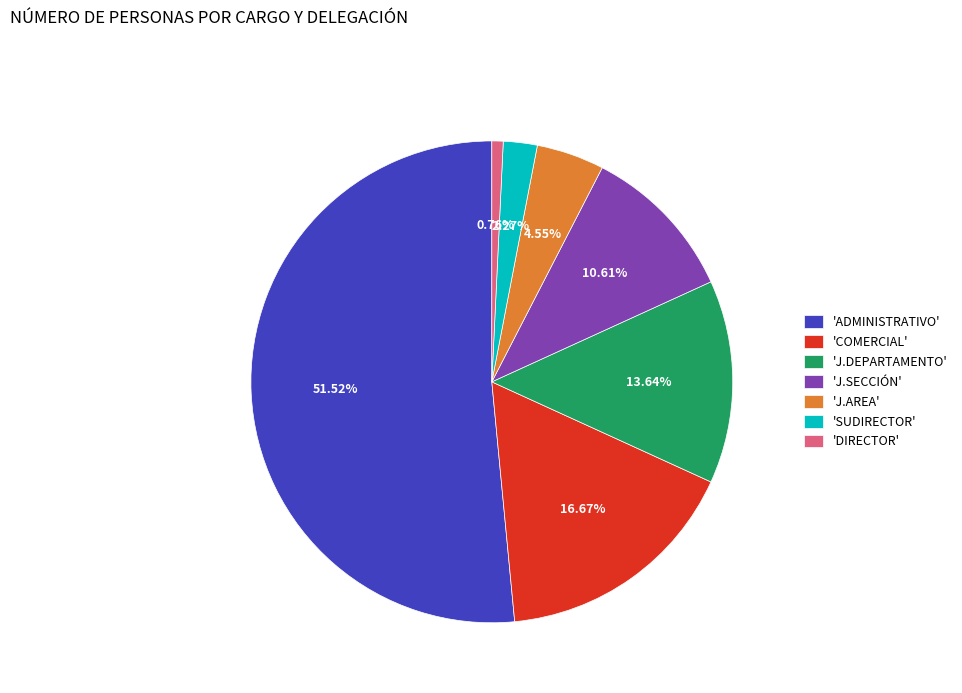

Is the sum of 'J.DEPARTAMENTO' and 'J.AREA' greater than half?

No